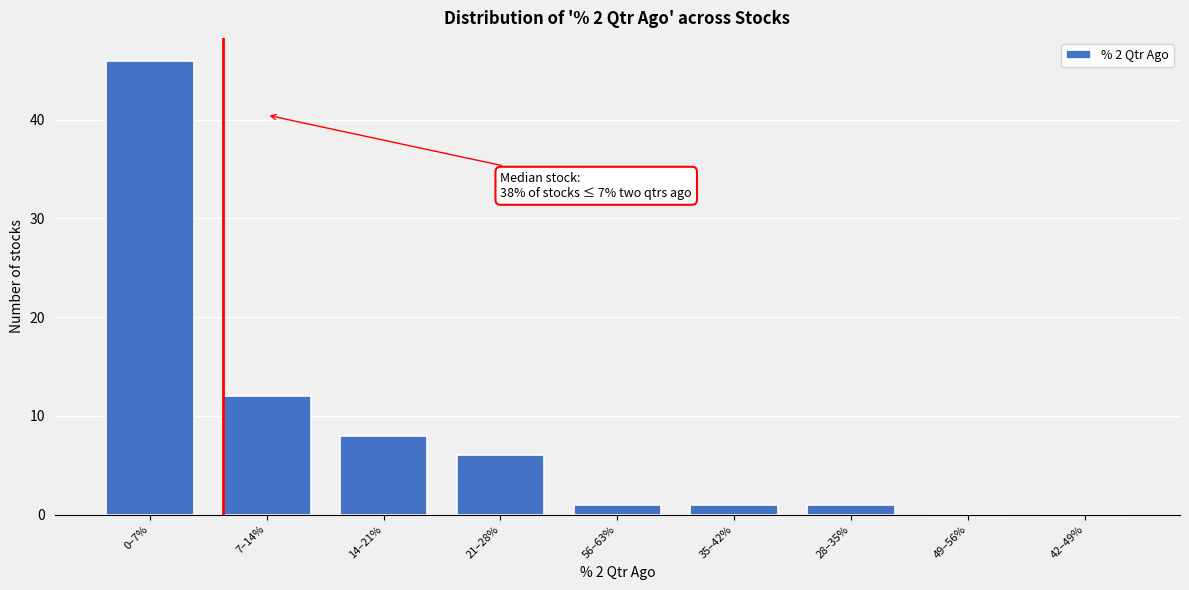

Reading right to left, list all the values displayed in this chart.

42–49%=0	49–56%=0	28–35%=1	35–42%=1	56–63%=1	21–28%=6	14–21%=8	7–14%=12	0–7%=46